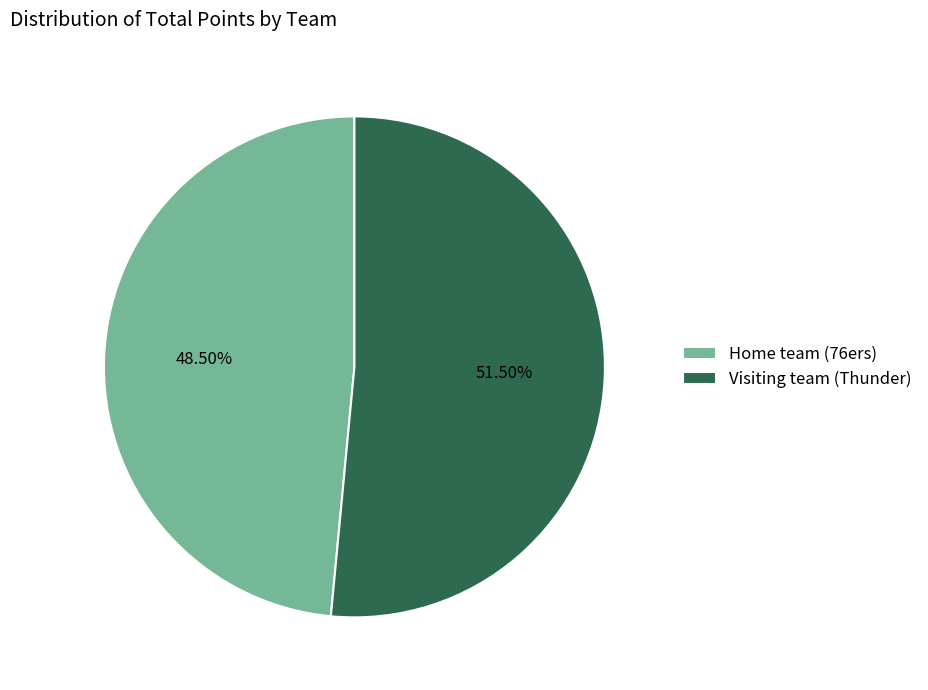

Do Visiting team (Thunder) and Home team (76ers) together represent more than half of the pie?

Yes